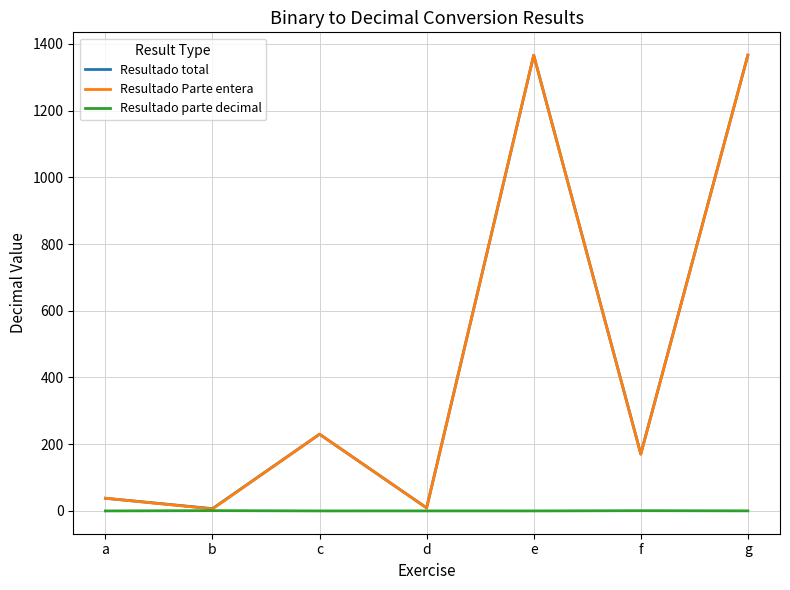

Between e and f, which series saw the biggest shift?

Resultado Parte entera